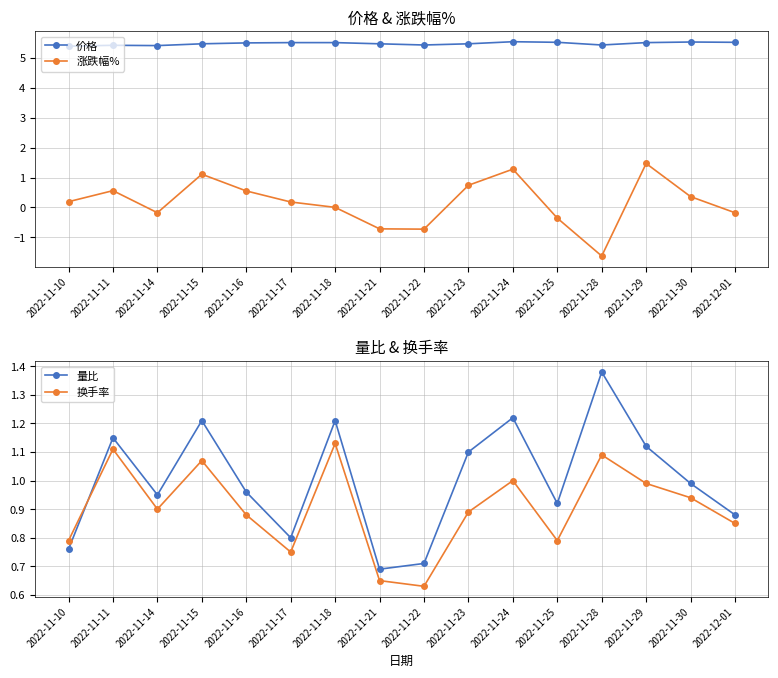

Rank the categories by 换手率 value from lowest to highest.

2022-11-22, 2022-11-21, 2022-11-17, 2022-11-10, 2022-11-25, 2022-12-01, 2022-11-16, 2022-11-23, 2022-11-14, 2022-11-30, 2022-11-29, 2022-11-24, 2022-11-15, 2022-11-28, 2022-11-11, 2022-11-18